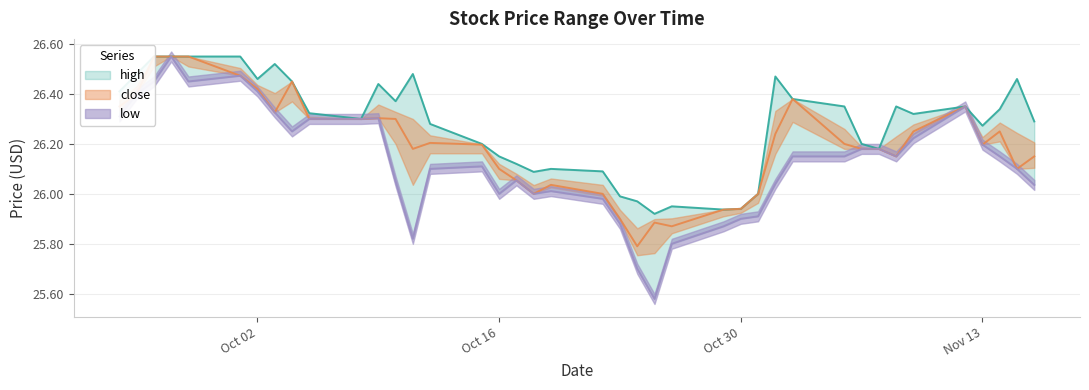

True or false: high and close cross at least once.

False